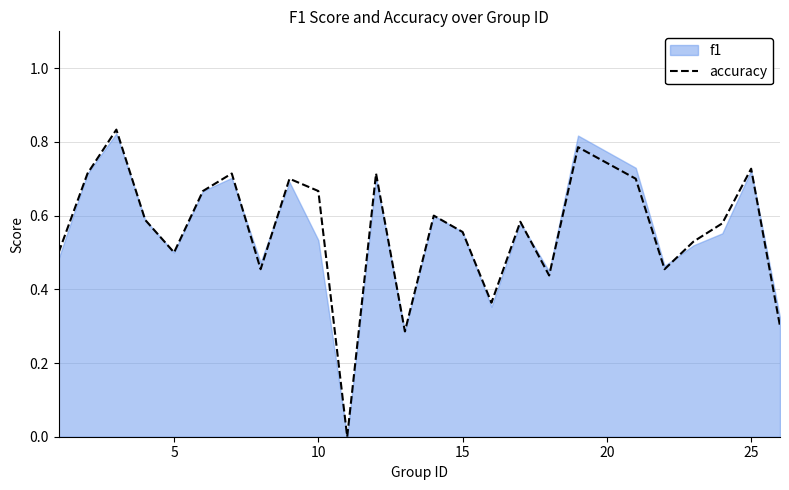

The value of accuracy at 25 is 0.2. True or false?

False